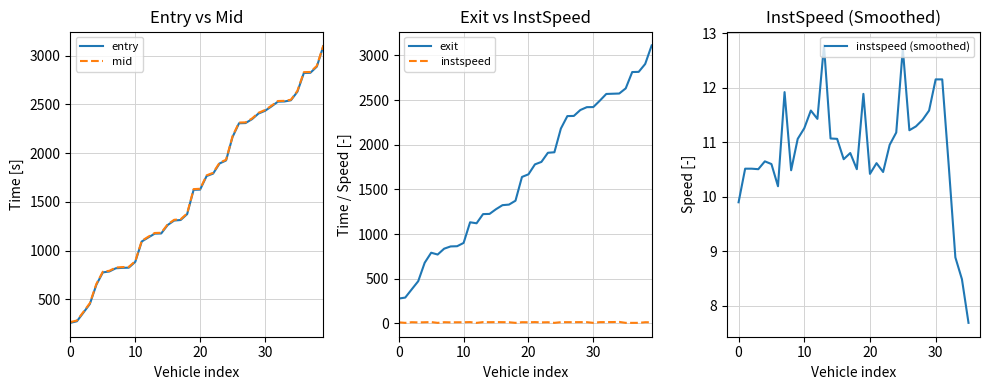

Which series has the widest spread of values?

entry